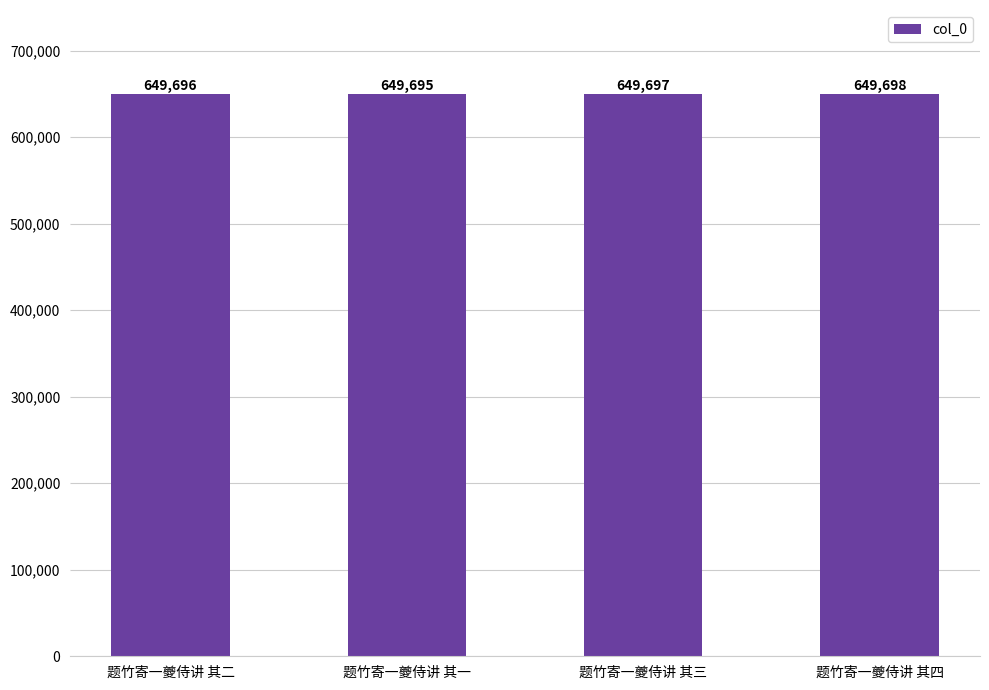

What is the change in value from 题竹寄一夔侍讲 其一 to 题竹寄一夔侍讲 其三?

+2